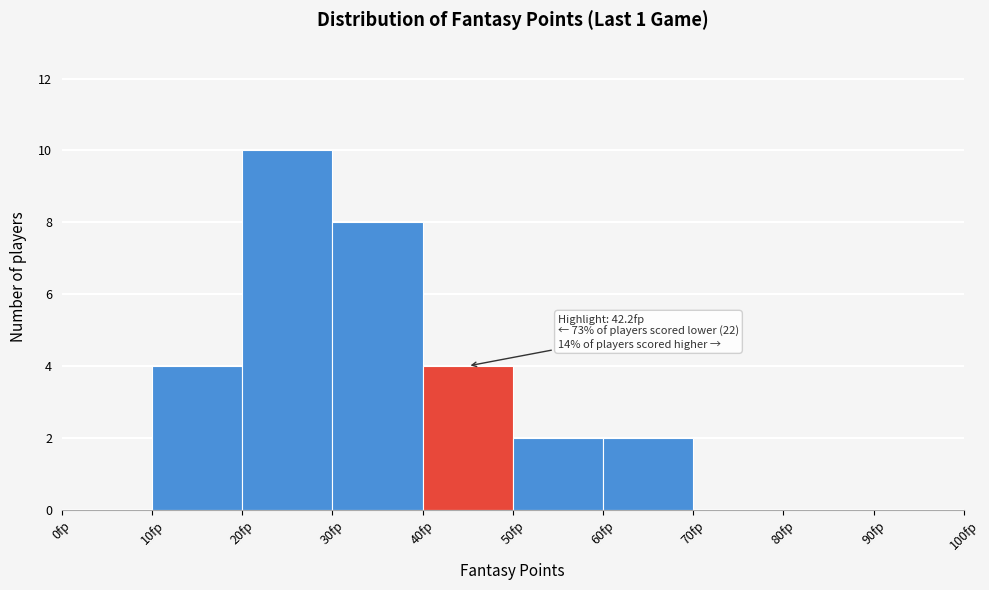

Which range on the x-axis has the tallest bar?

20 to 30